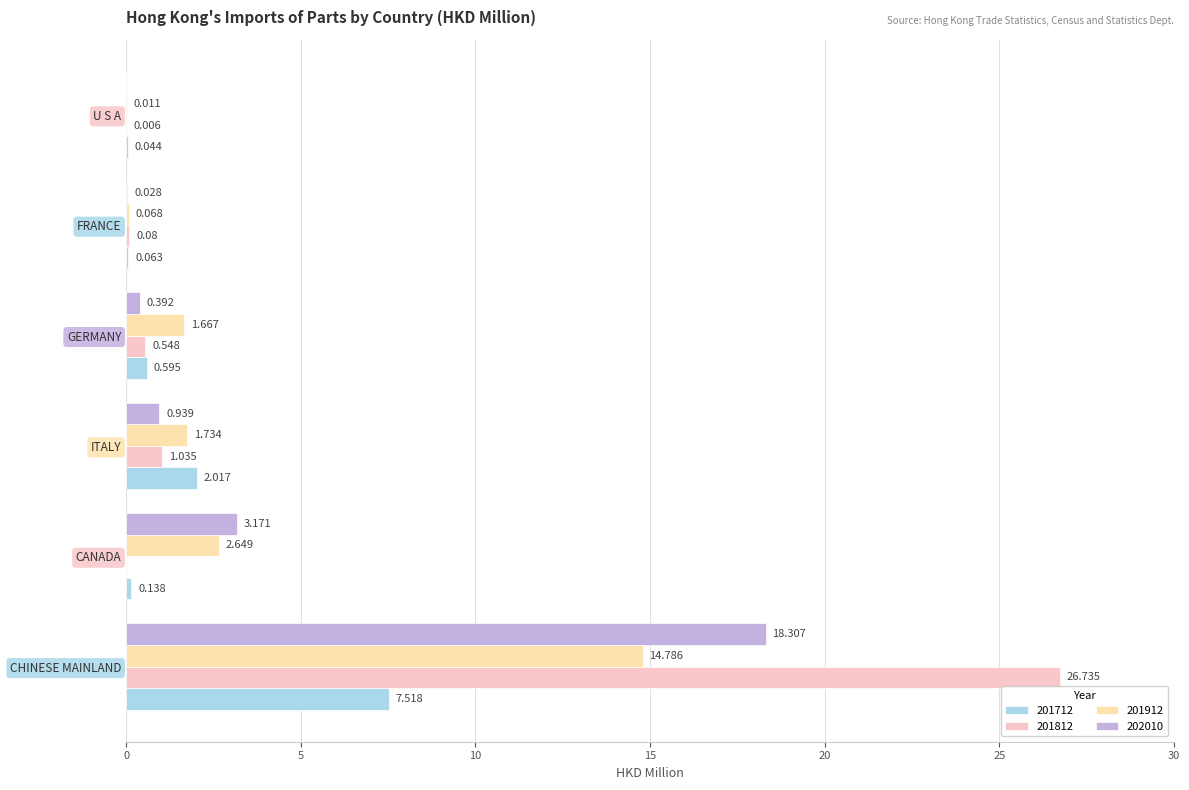

How many values in the 201912 series exceed 1?

4